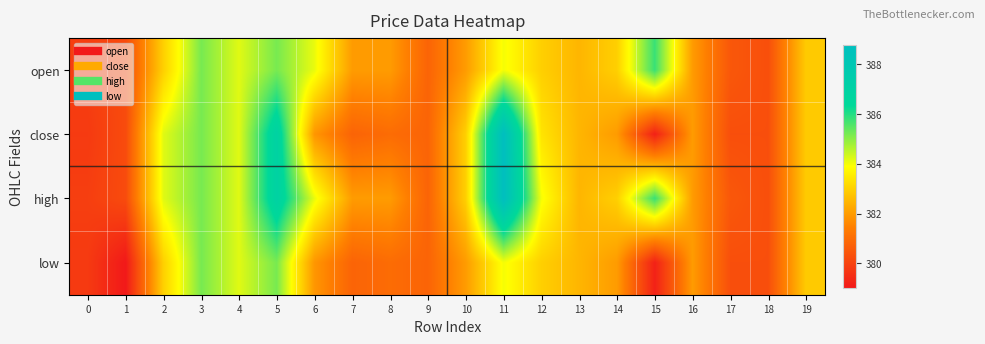

What is the difference between the highest and lowest values at 1?

1.2